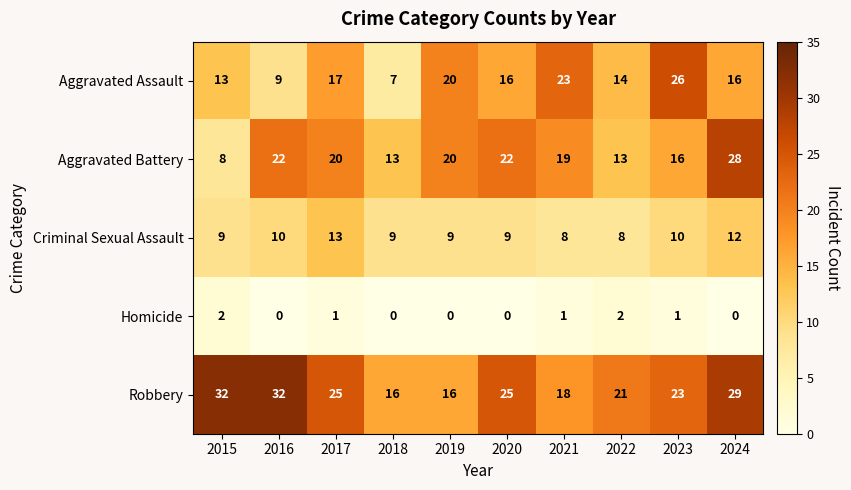

Which series has the largest total across all categories?

Robbery